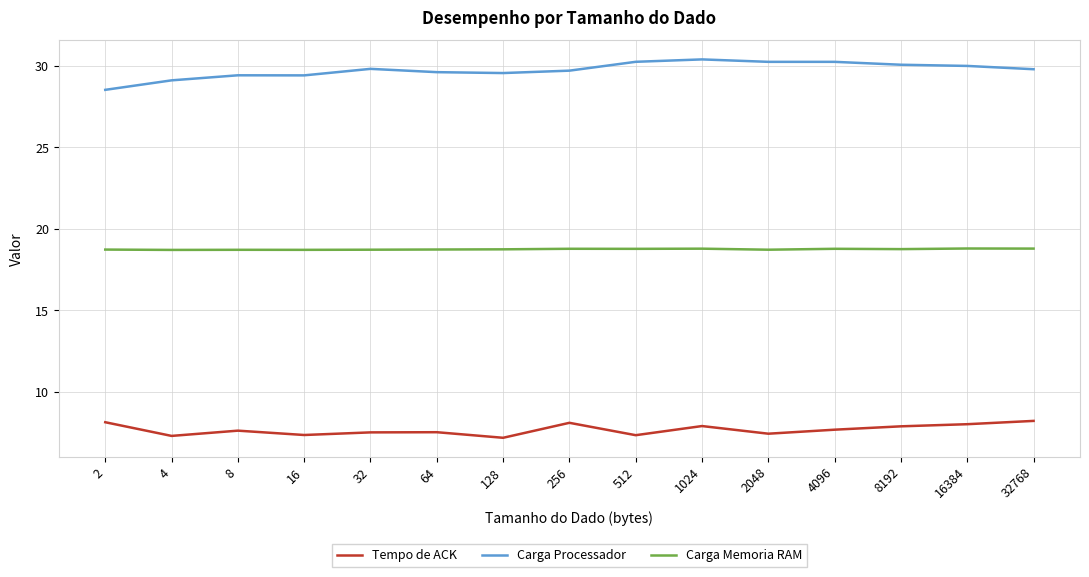

Rank the series by their maximum value, from lowest to highest.

Tempo de ACK, Carga Memoria RAM, Carga Processador